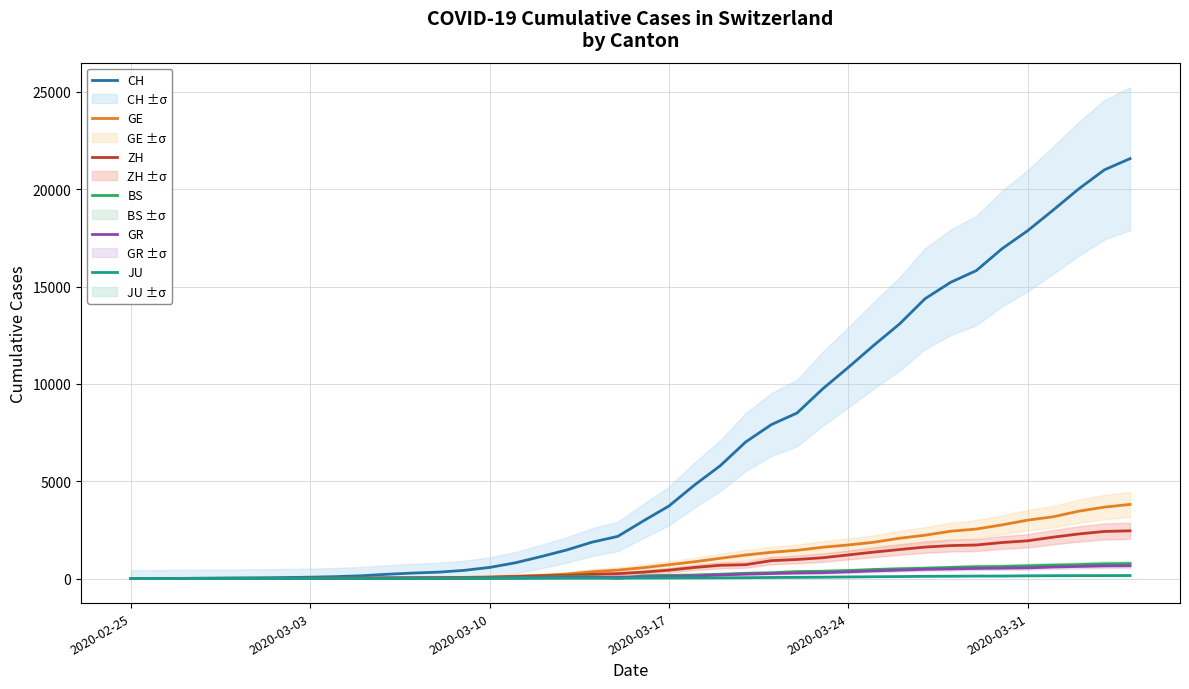

How many data points does each series have?

40